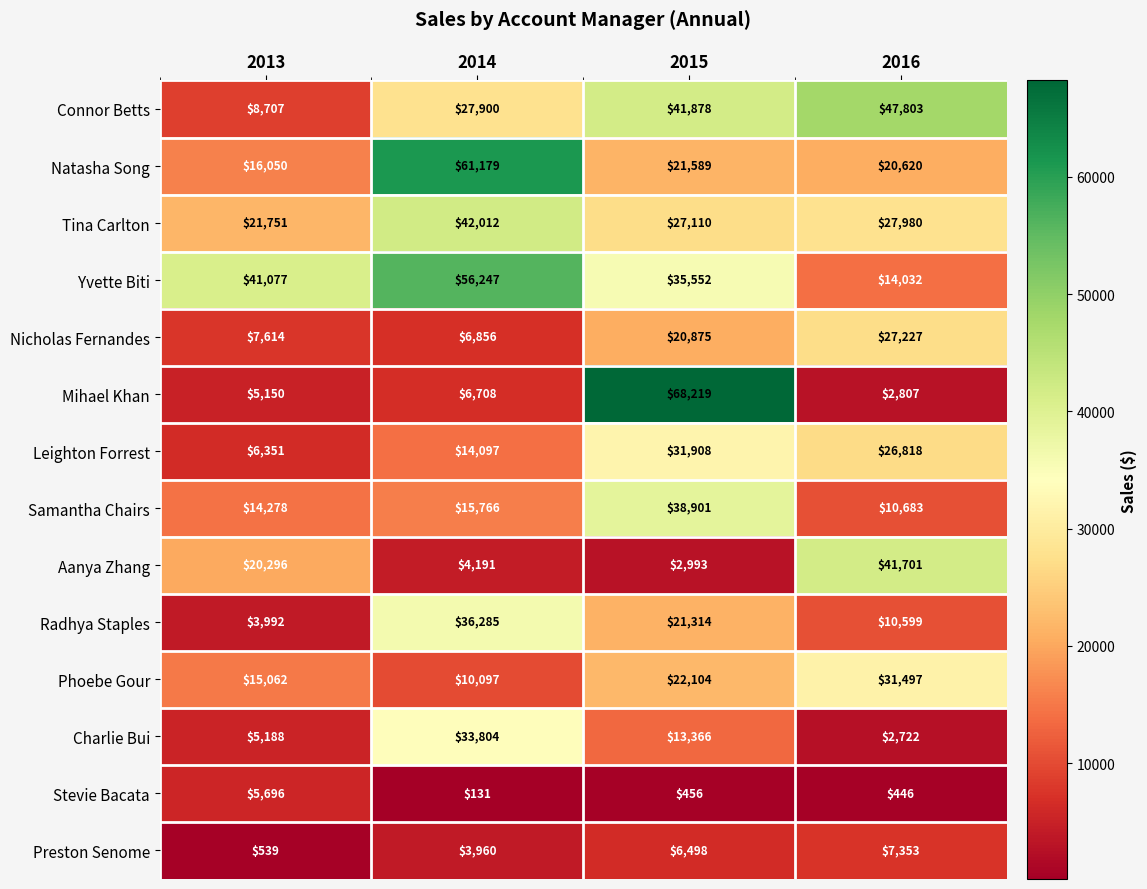

How many data points in Preston Senome are less than 6498?

2